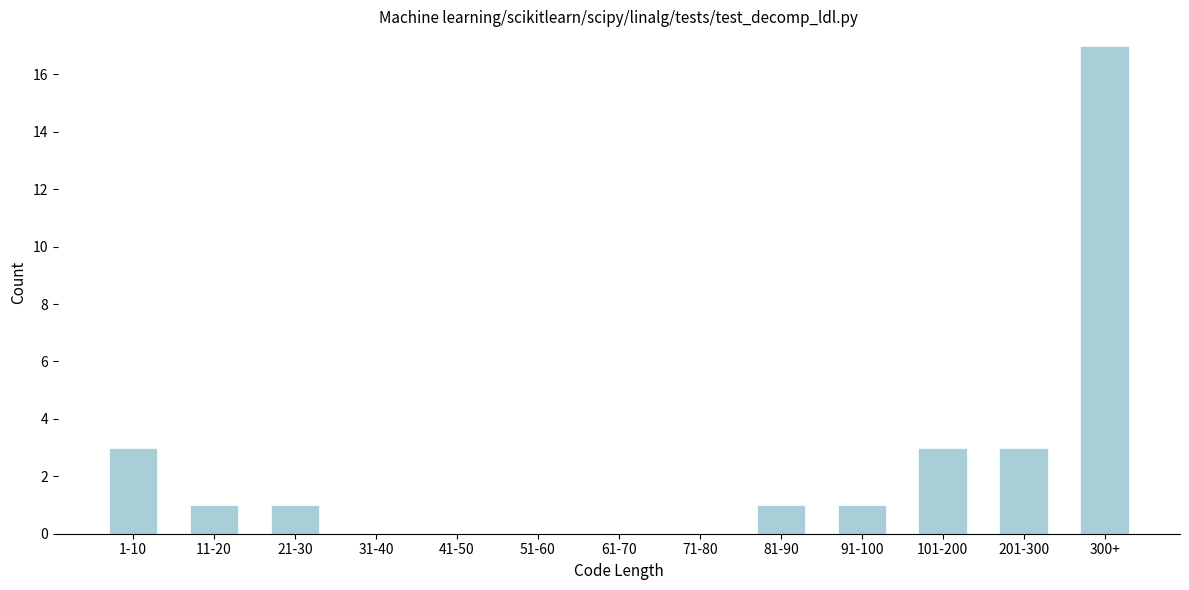

Reading right to left, list all the values displayed in this chart.

300+=17	201-300=3	101-200=3	91-100=1	81-90=1	71-80=0	61-70=0	51-60=0	41-50=0	31-40=0	21-30=1	11-20=1	1-10=3